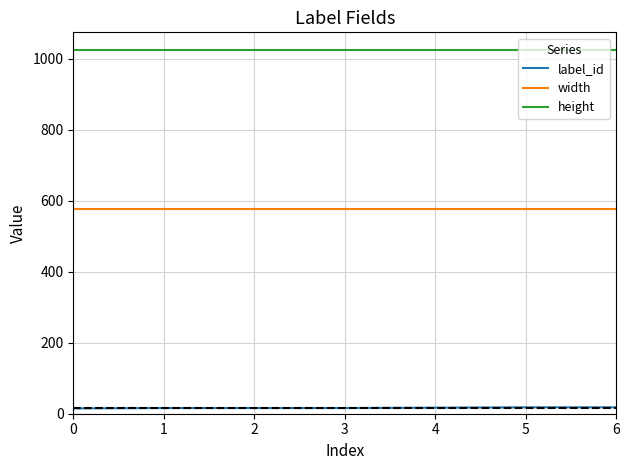

True or false: height has a value of 1024 at 0.

True